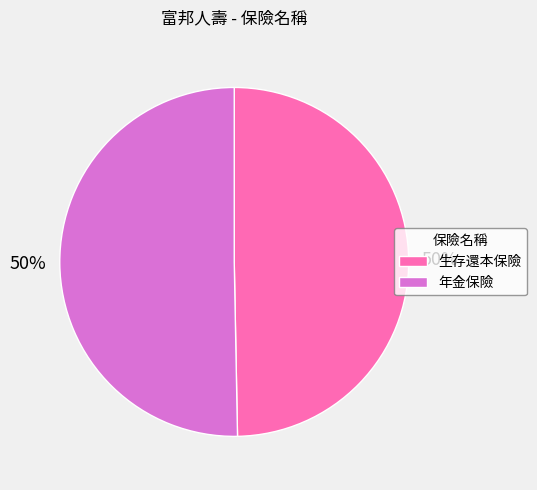

To the nearest percent, what portion does 年金保險 represent?

50%